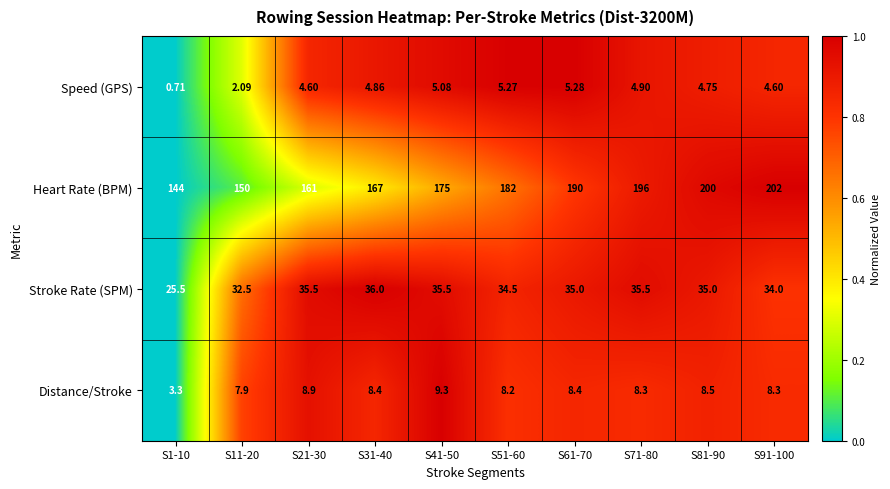

Count the number of data series in this chart.

4